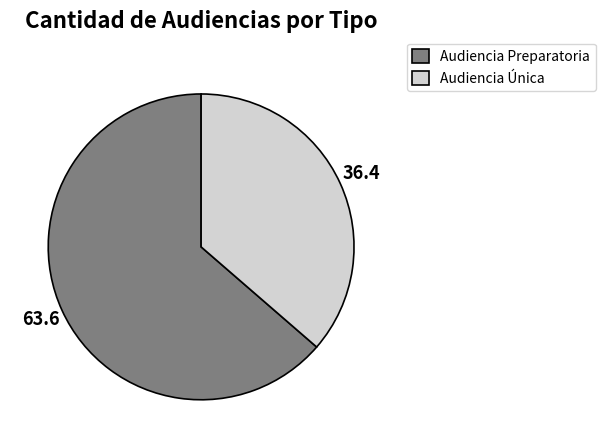

Is there any slice that represents more than half of the pie?

Yes